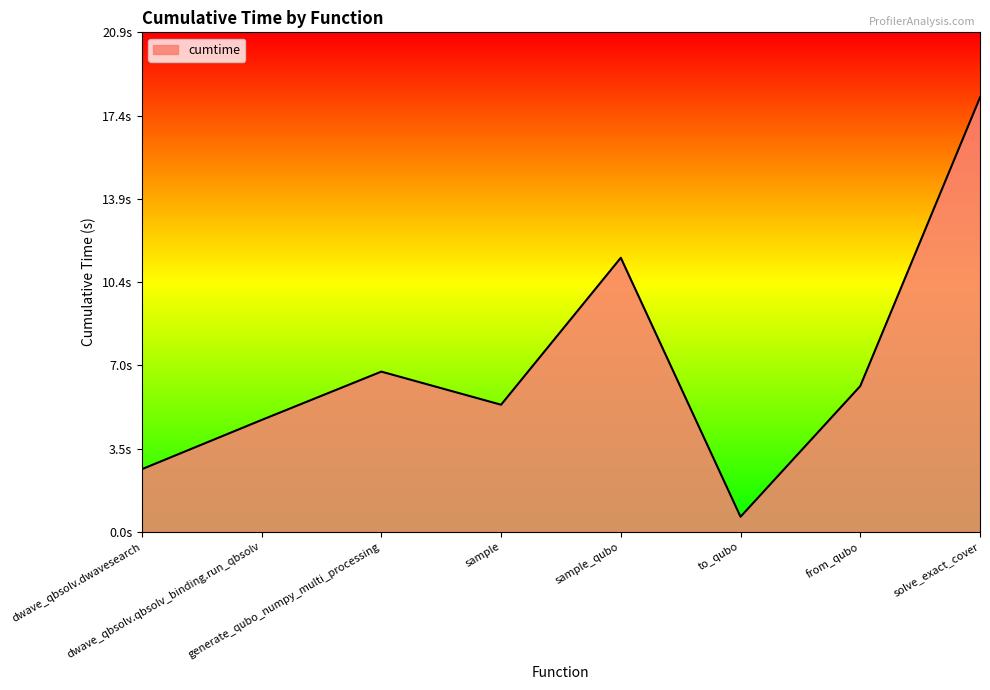

Is this an area chart (filled region under the line)?

Yes